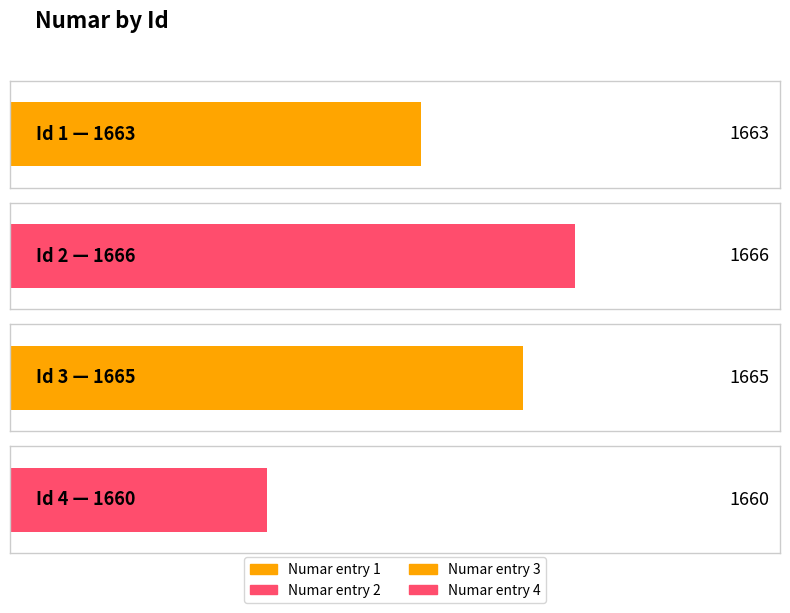

Approximately how many times larger is the value at 4 compared to 3?

1.0